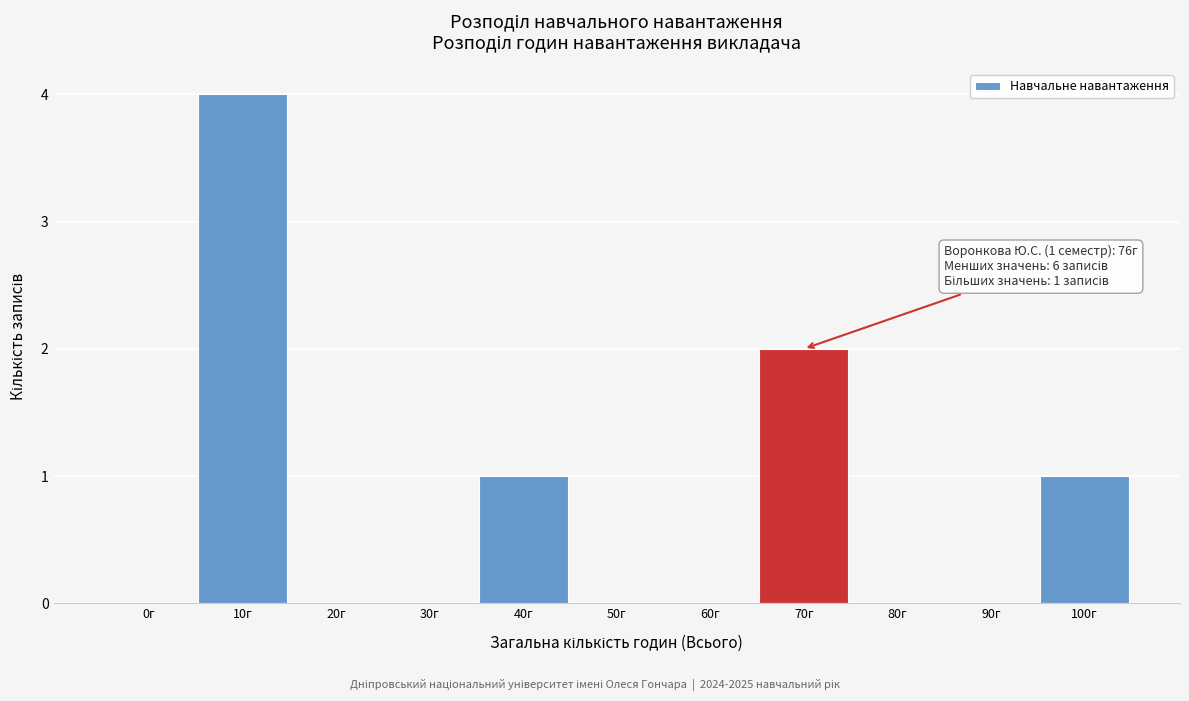

Reading left to right, transcribe all the data shown in this chart.

0г=0	10г=4	20г=0	30г=0	40г=1	50г=0	60г=0	70г=2	80г=0	90г=0	100г=1